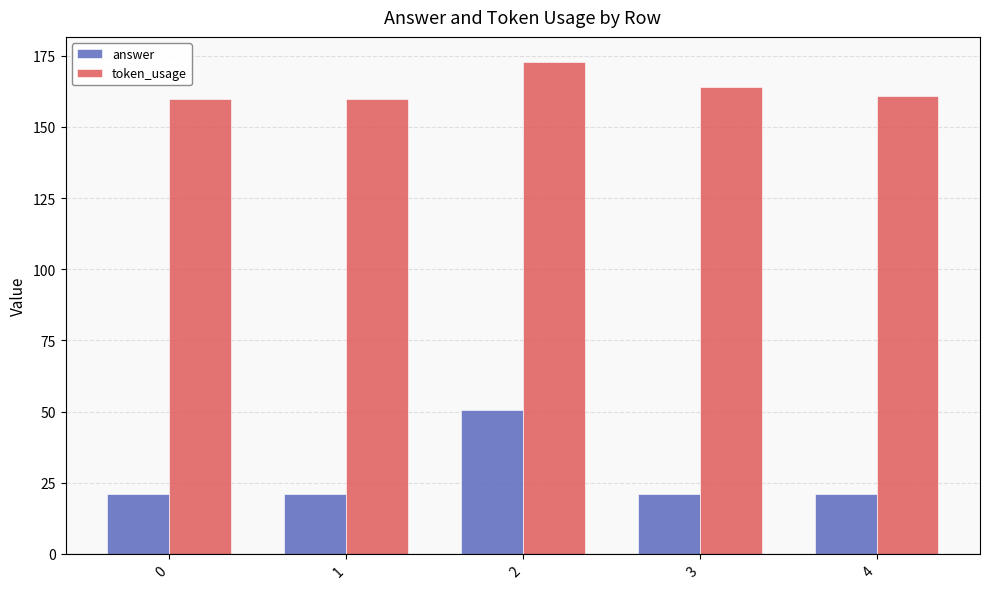

What is the average value of the token_usage series?

163.6